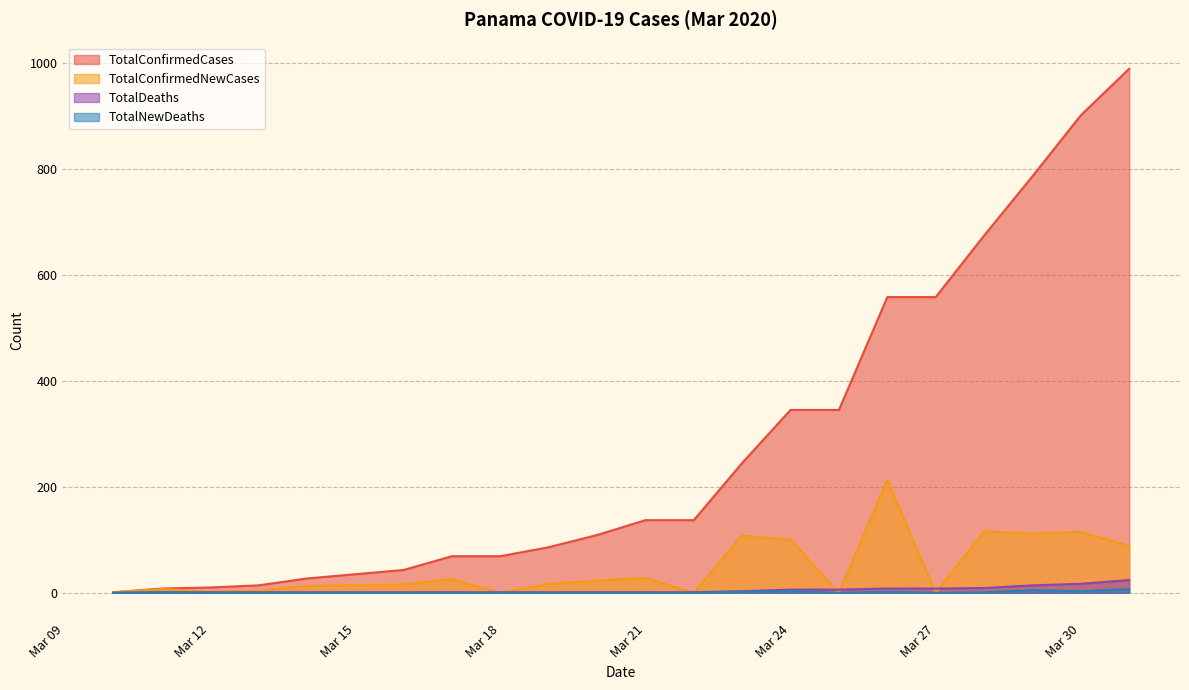

How many categories are shown in the chart?

21